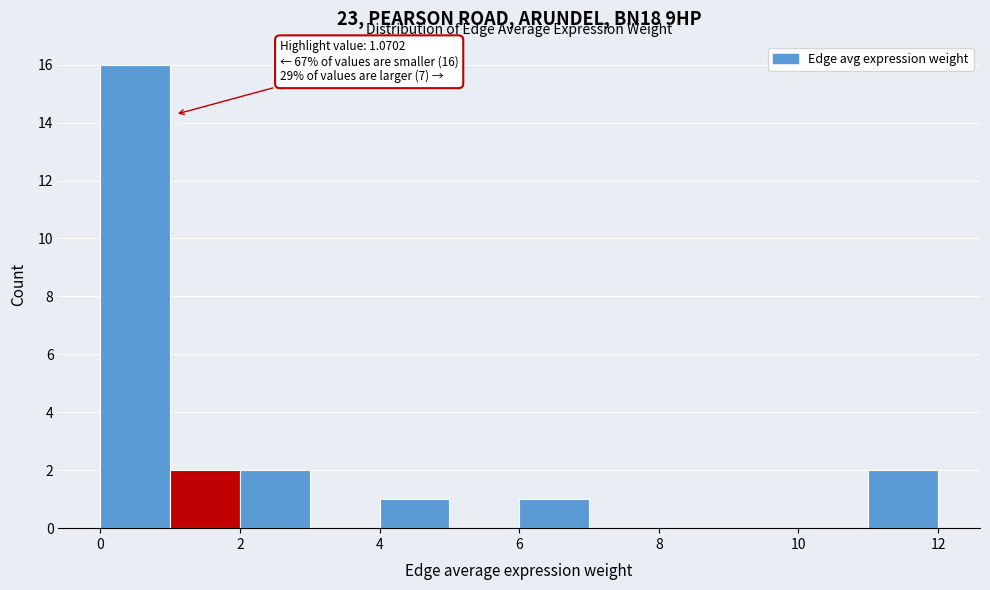

Over which range of the x-axis is the bar tallest?

0 to 1